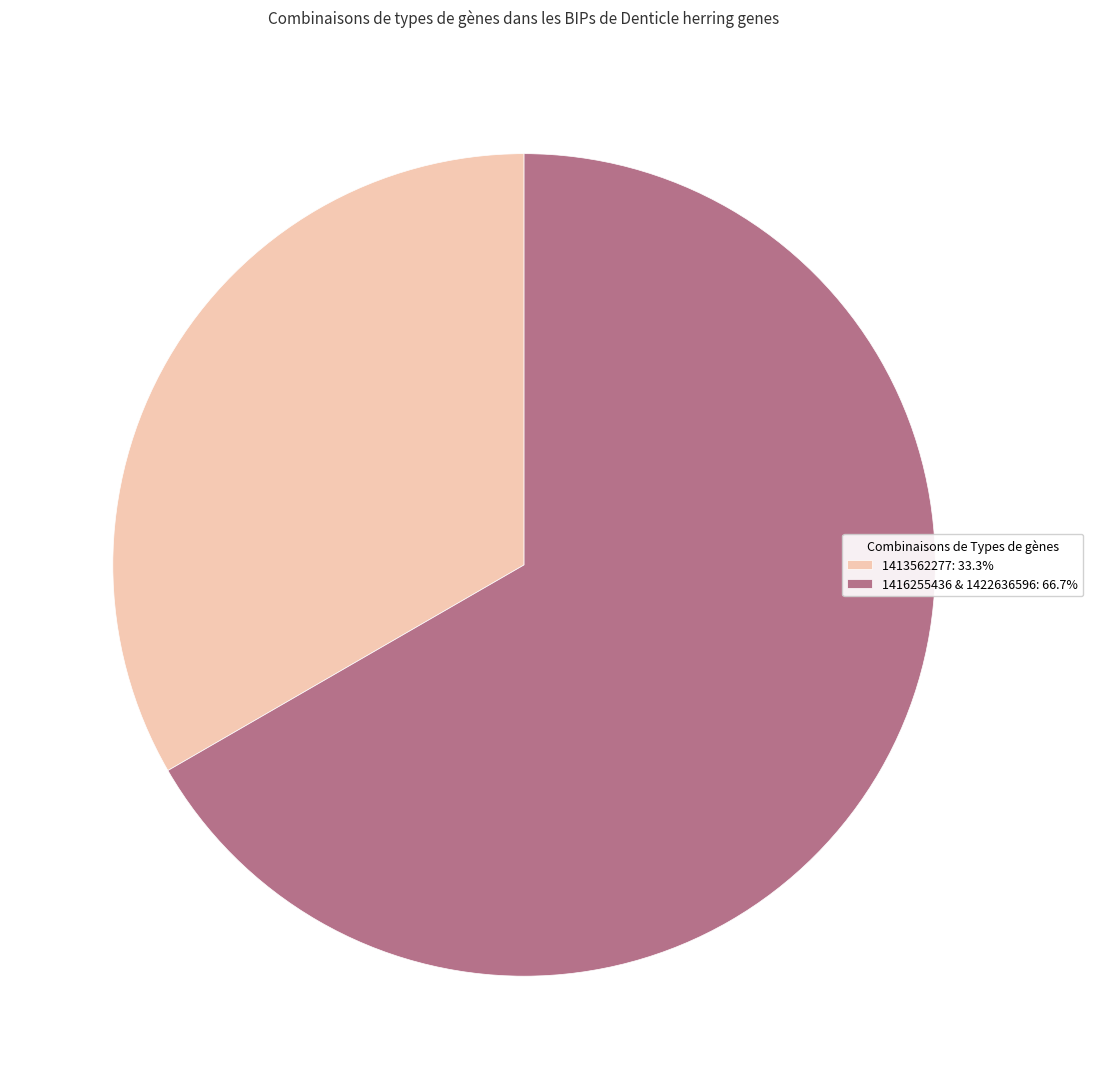

Is the sum of 1413562277: 33.3% and 1416255436 & 1422636596: 66.7% greater than half?

Yes